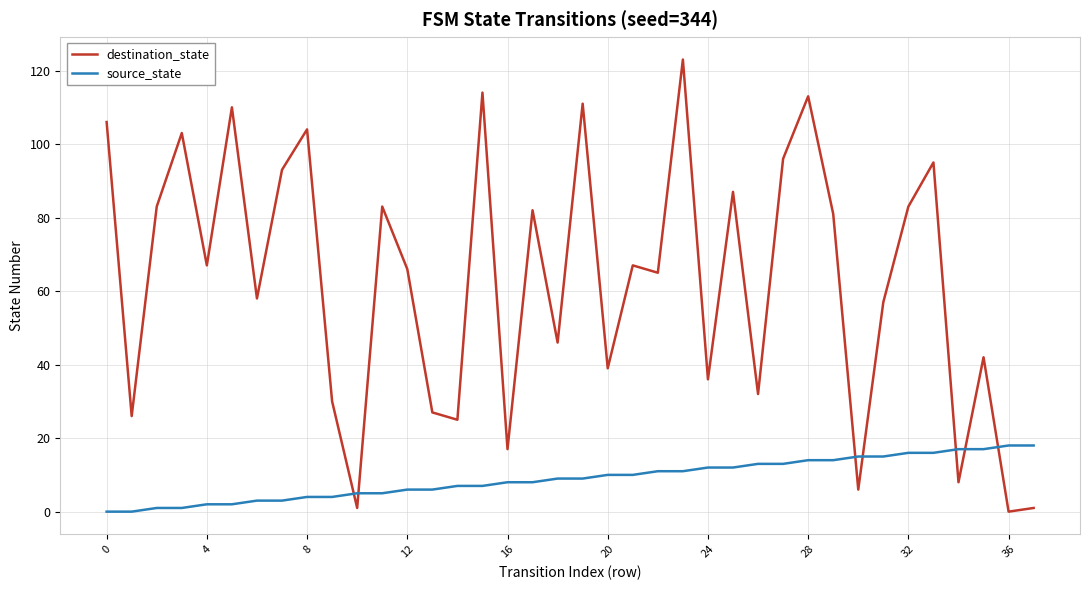

At how many categories does at least one series exceed 112?

3